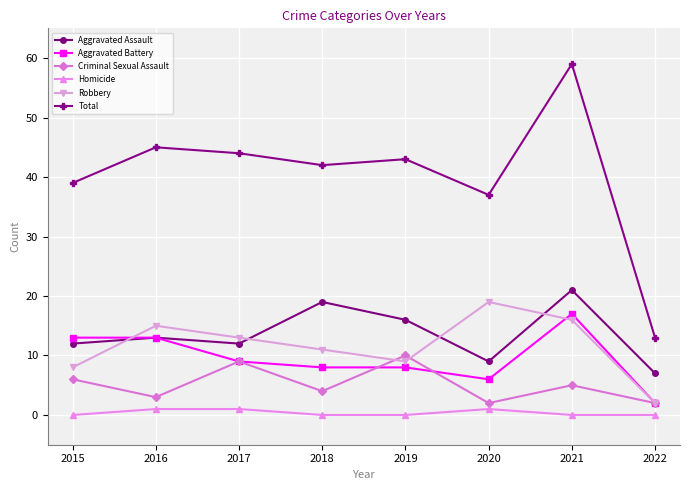

What is the spread (max minus min) of values at 2021?

59